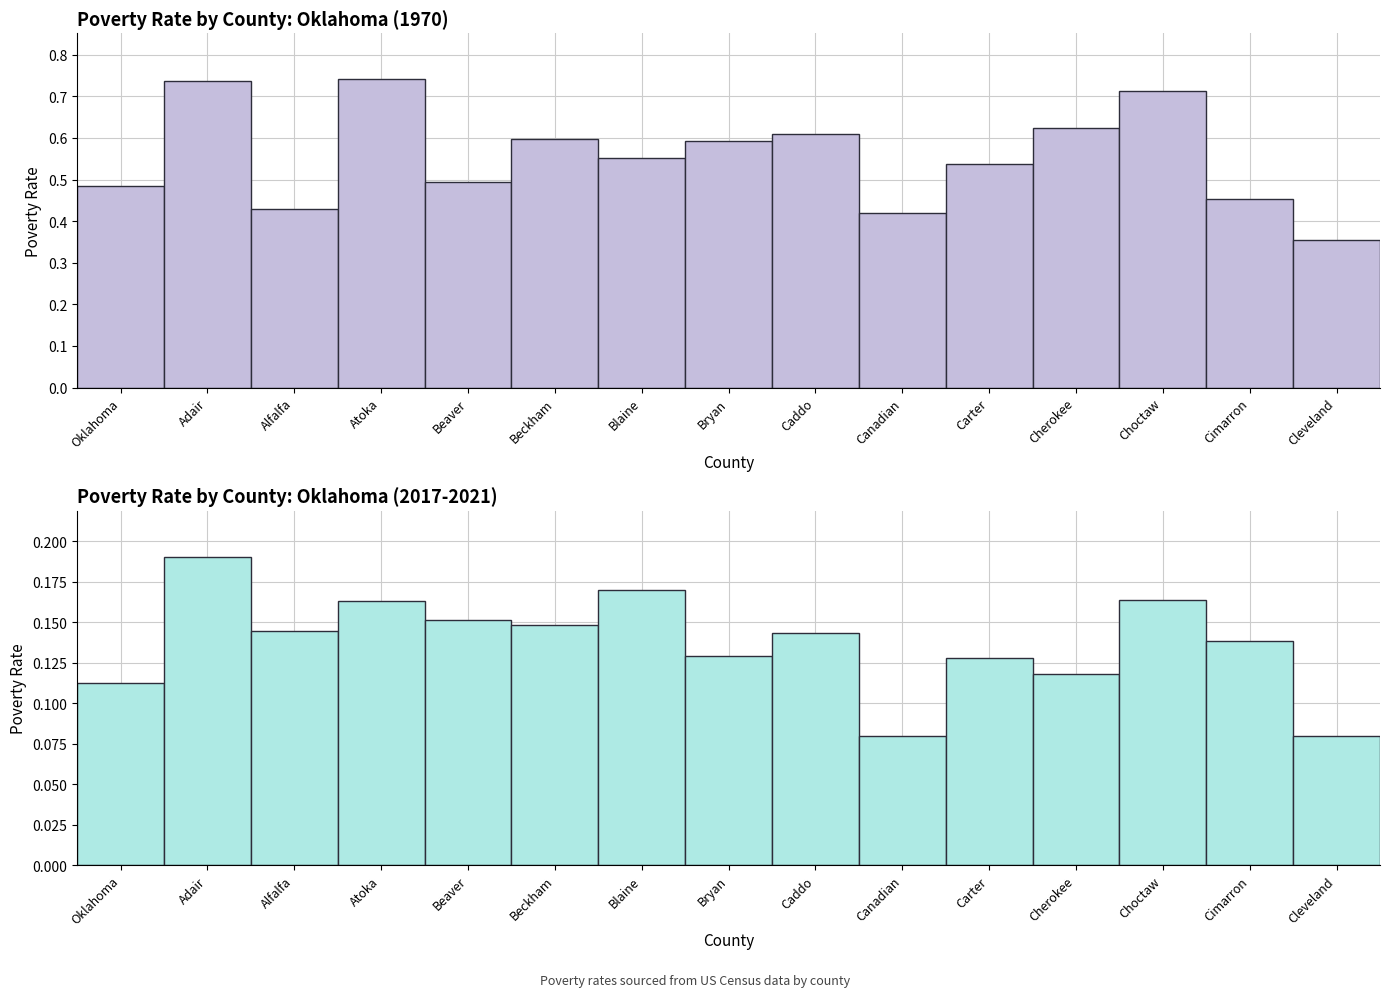

Is it true that 1980 equals 0.2 at Beaver?

False